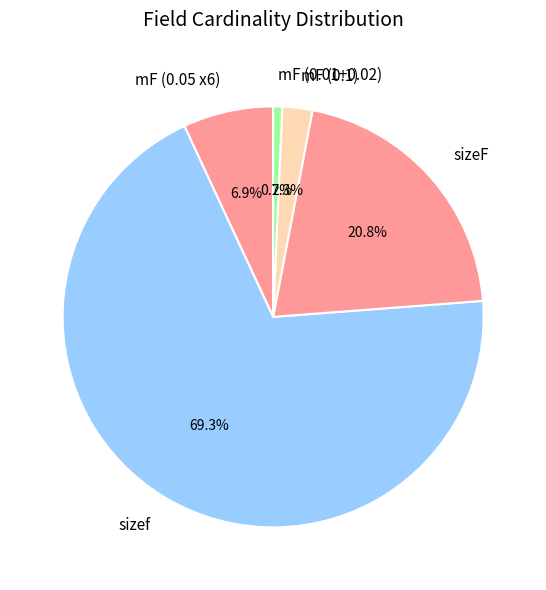

Which slice represents more than half of the pie?

sizef